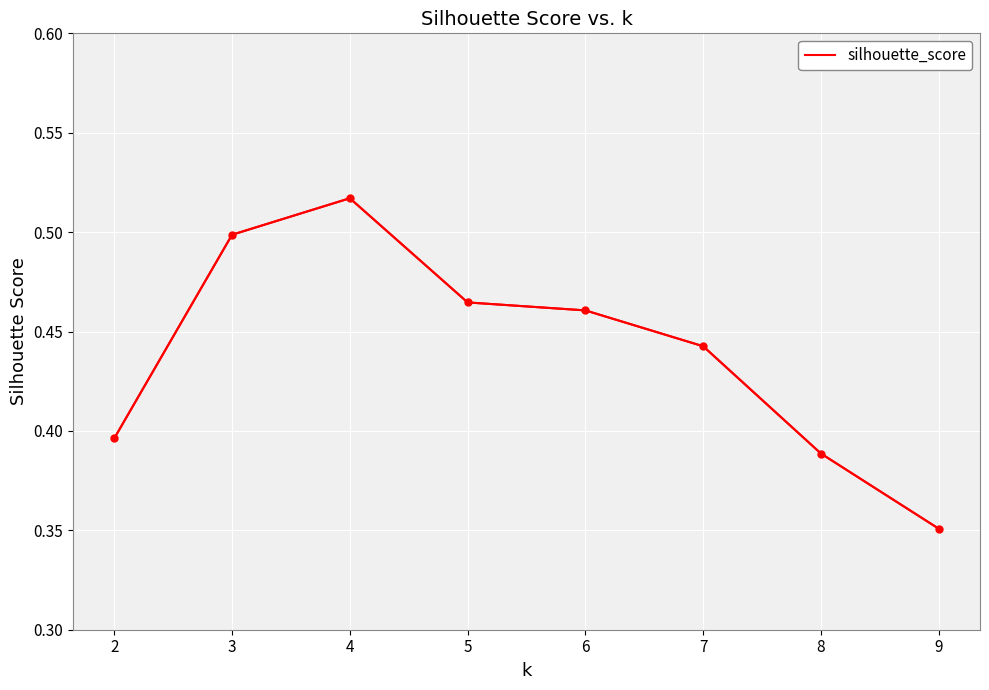

Does the chart display data point markers on the line(s)?

No